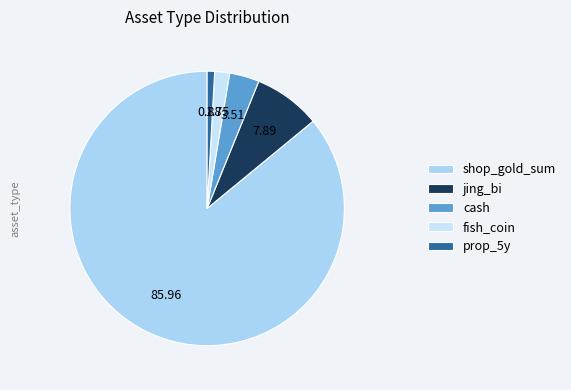

How many slices are in this pie chart?

5